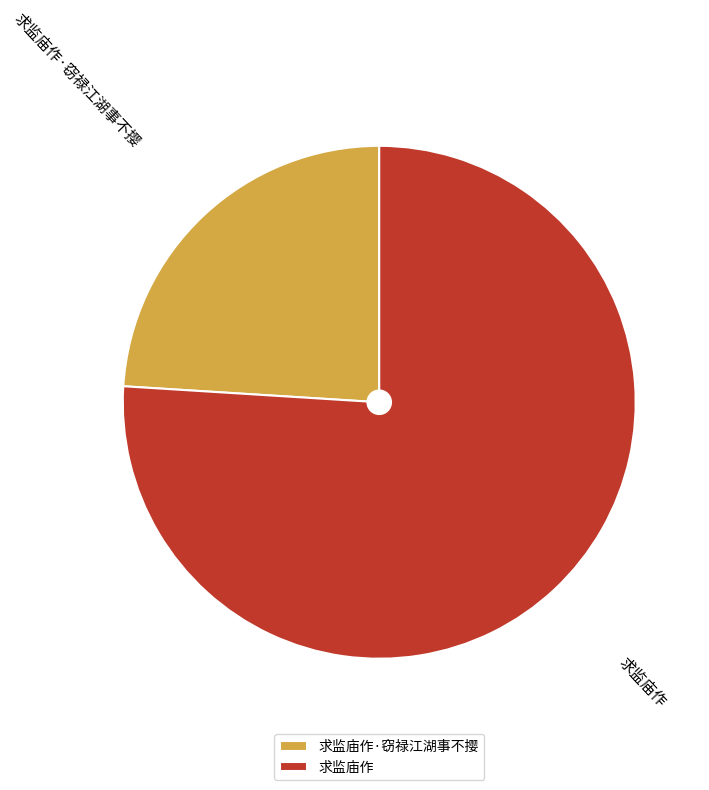

The 求监庙作 slice represents 76% of the pie. True or false?

True